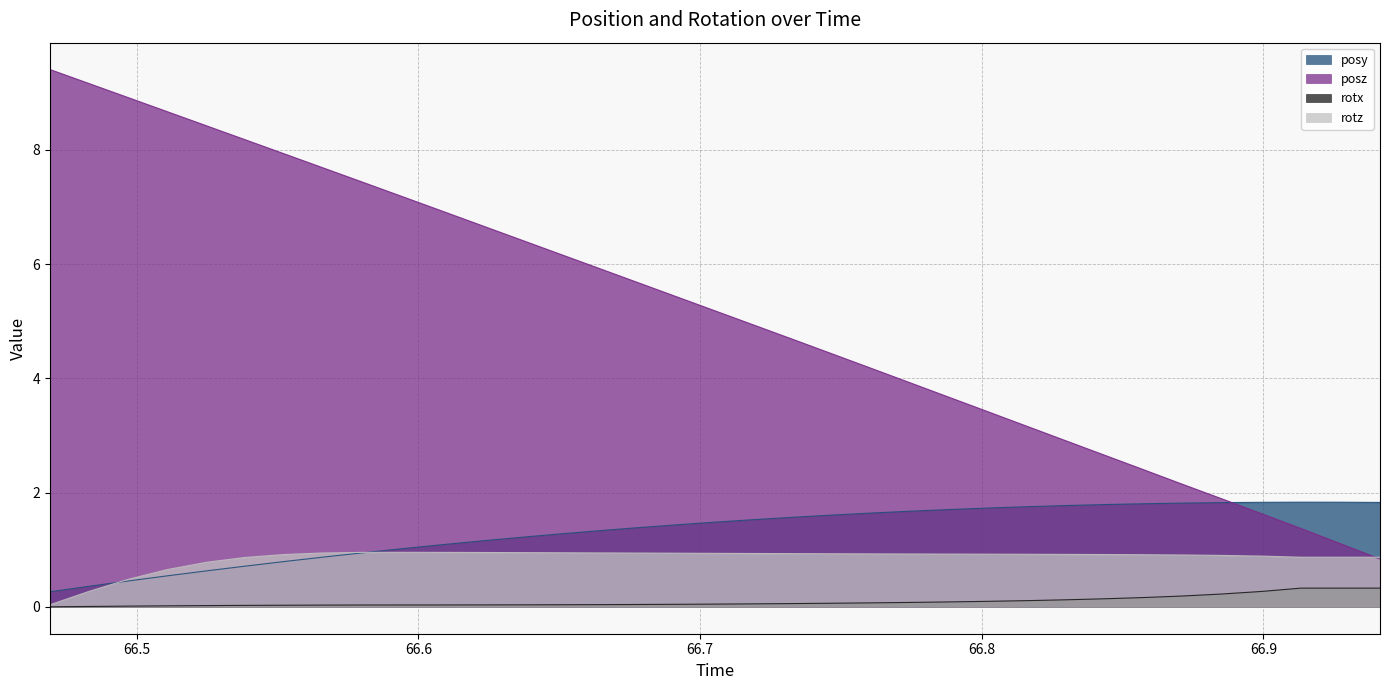

The posz series shows 6.7 at 66.62183. True or false?

True